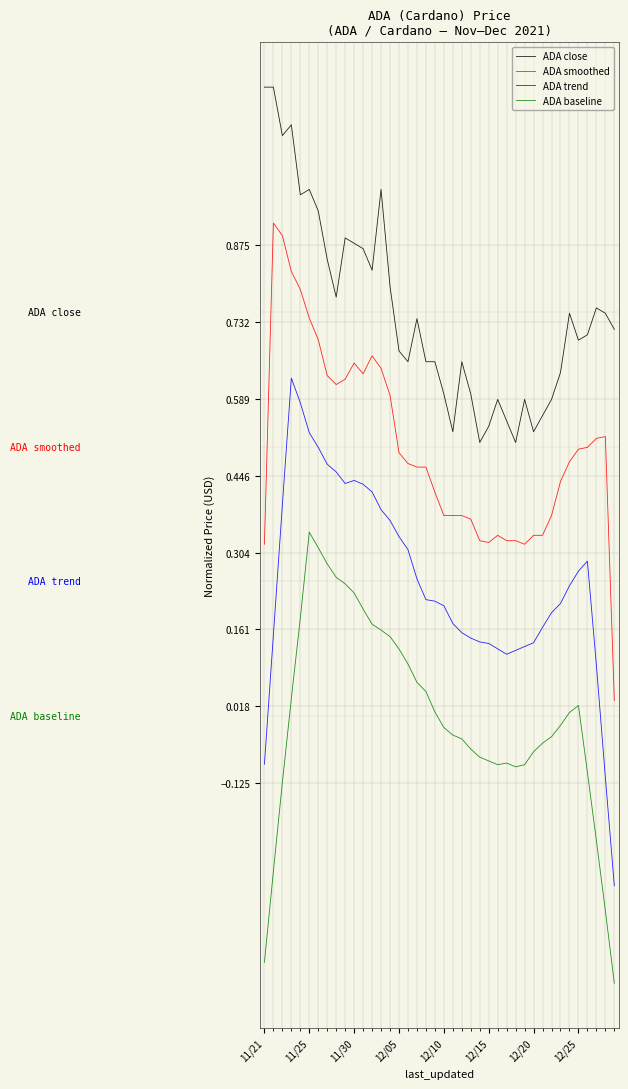

List the series in order of their overall mean, highest first.

ADA close, ADA smoothed, ADA trend, ADA baseline